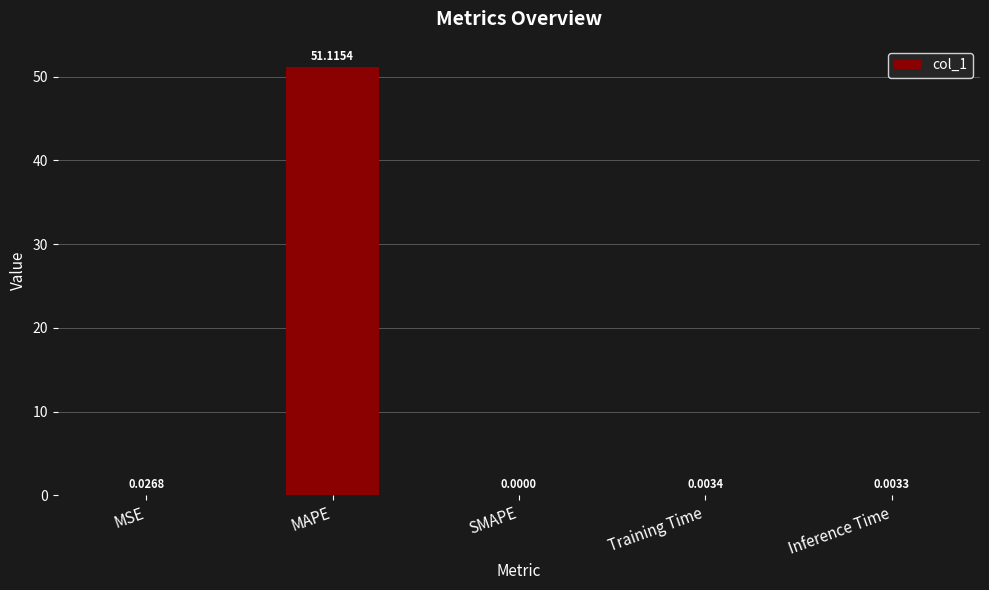

What is the sum of all values?

51.1